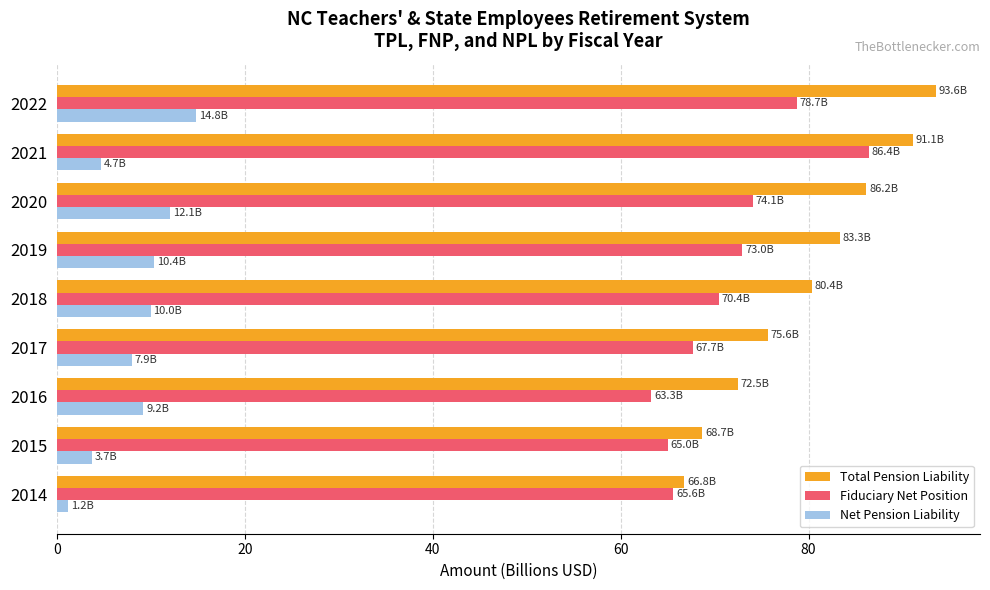

Which series has the widest spread of values?

Total Pension Liability